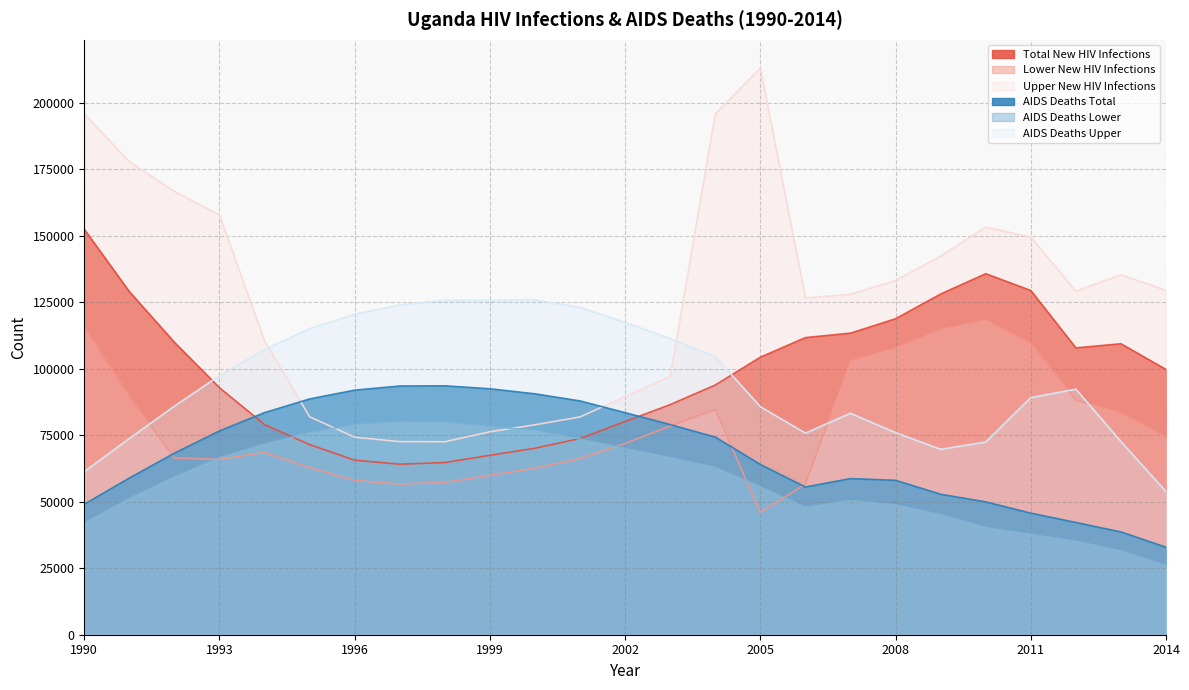

What is the sum of the AIDS Deaths Lower values at 2003 and 1998?

146414